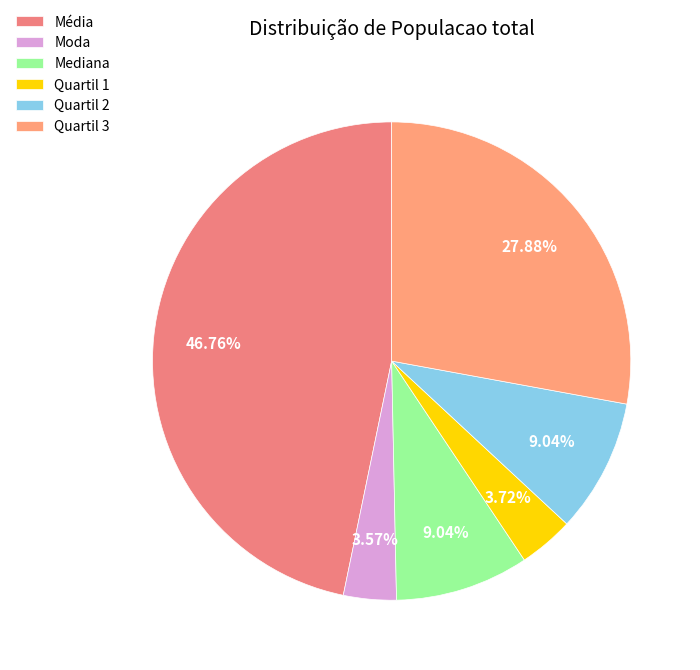

Between Quartil 3 and Média, which is larger?

Média